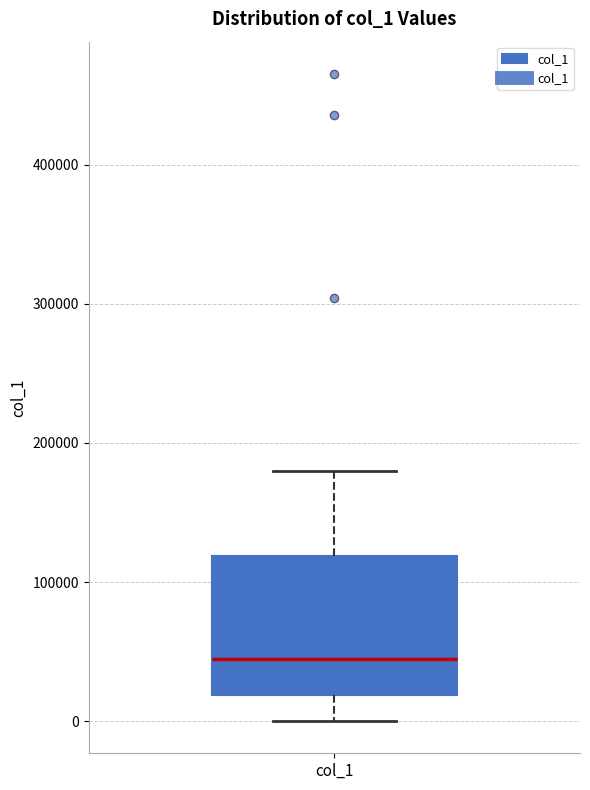

Read this box plot against the y-axis: the position of the median line, the range covered by the box, and the ends of both whiskers. The values are not printed on the chart, so give them approximately, as read against the axis.

median 40000, box 20000 to 120000, whiskers 0 to 180000